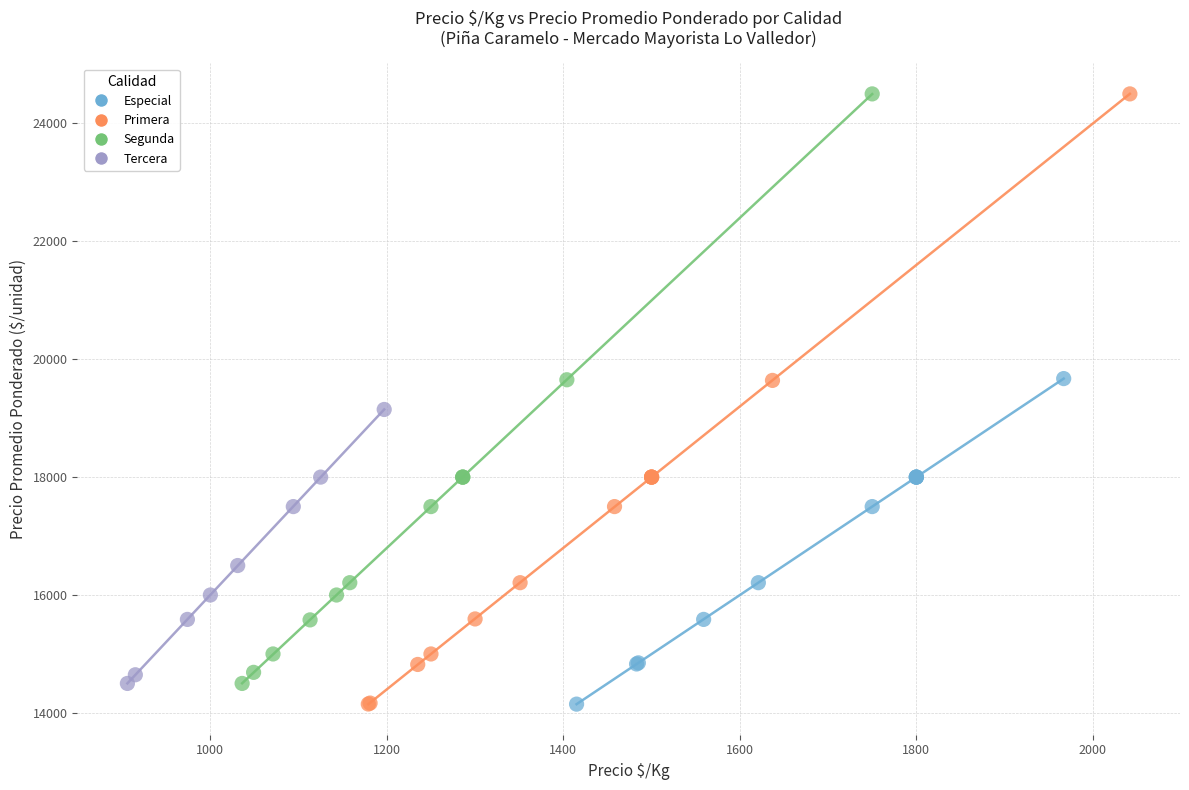

Which series has the widest spread of Y values?

Primera